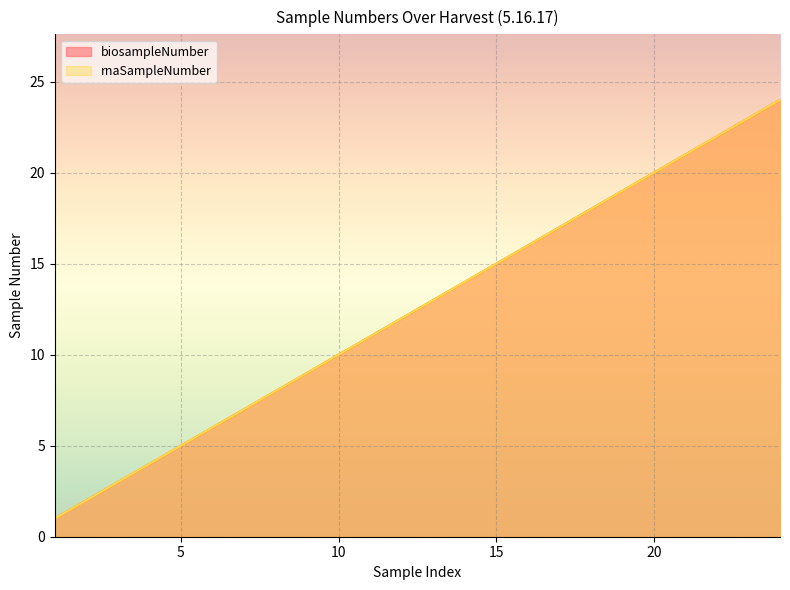

Does the chart display data point markers on the line(s)?

No